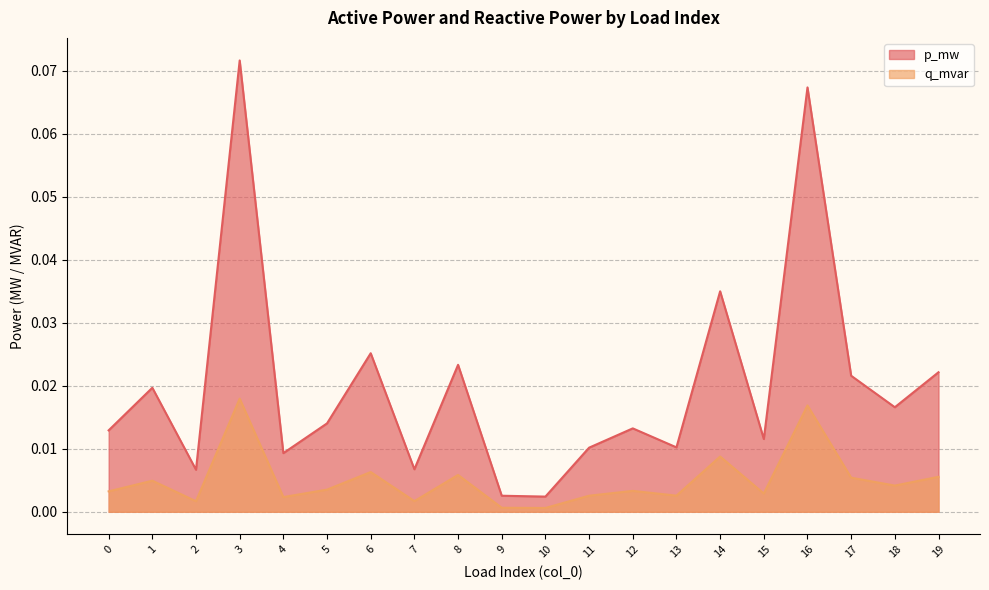

At which category does q_mvar reach its first local peak?

1